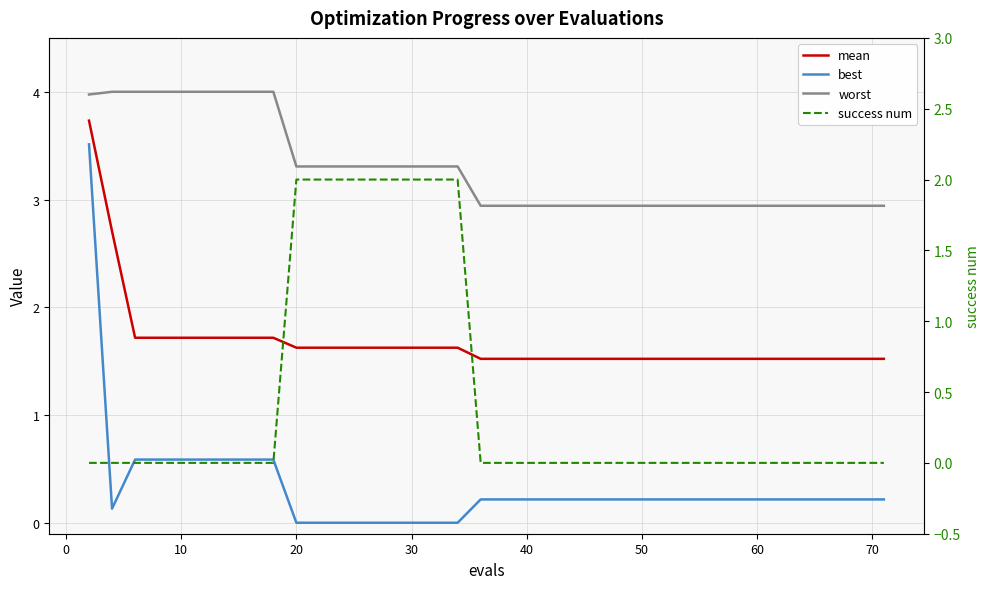

True or false: success num and best cross at least once.

True